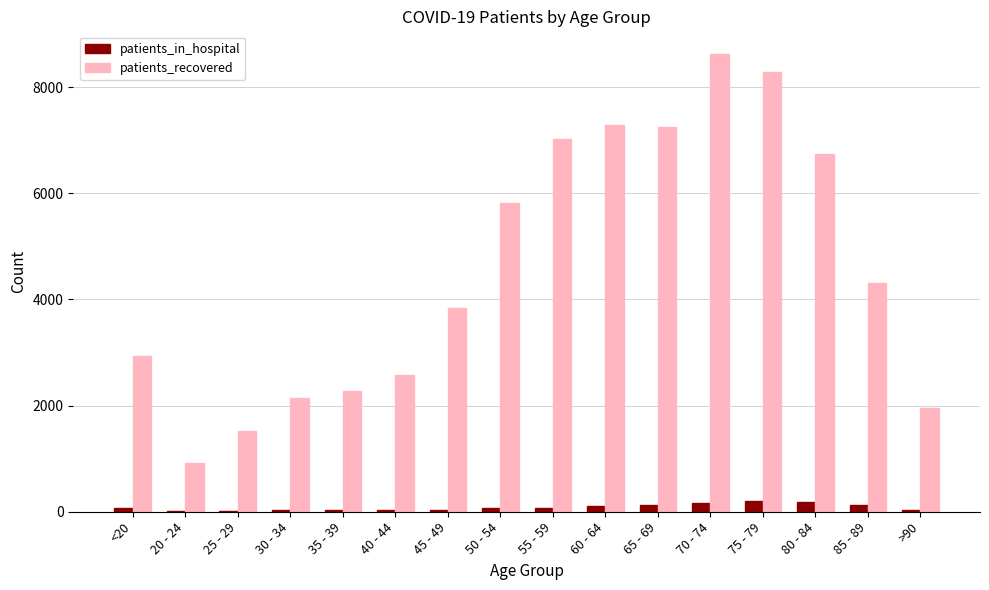

Which series changed the most between 45 - 49 and 60 - 64?

patients_recovered